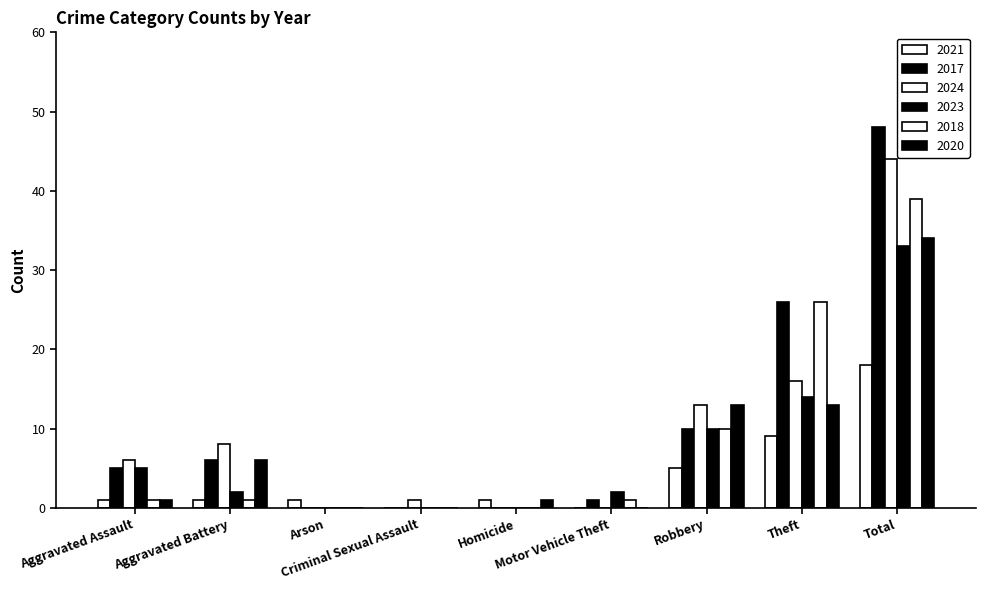

What is the difference between the 2017 values at Homicide and Robbery?

10